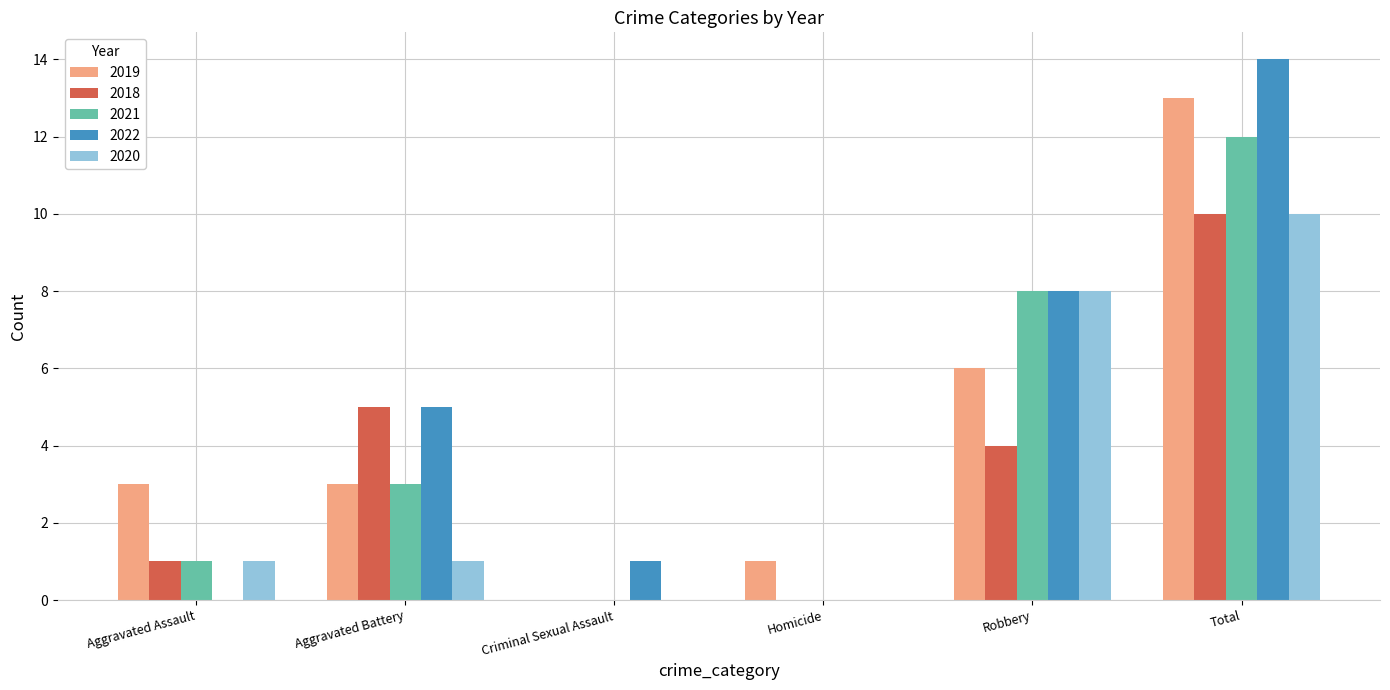

How many data points does each series have?

6